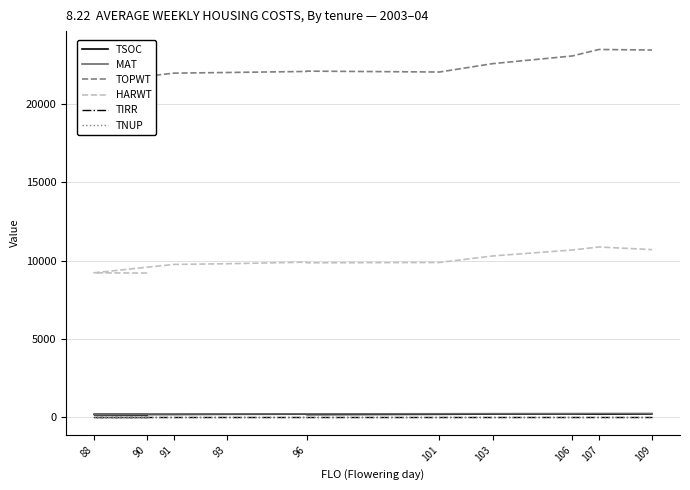

Is the value of TNUP at 106 greater than the value of TOPWT at 96?

No